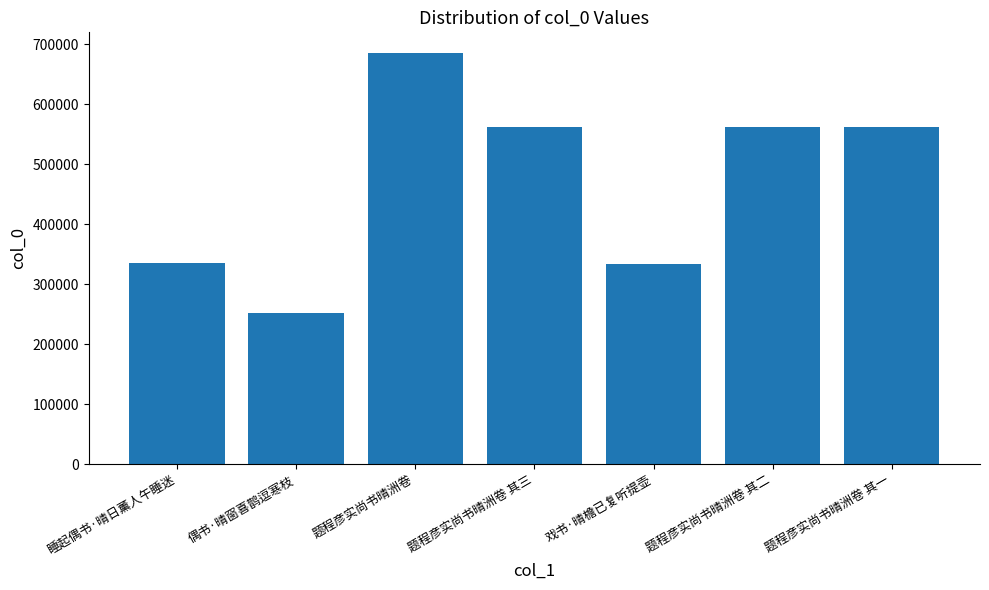

What is the change in value from 题程彦实尚书晴洲卷 其二 to 题程彦实尚书晴洲卷 其一?

-1